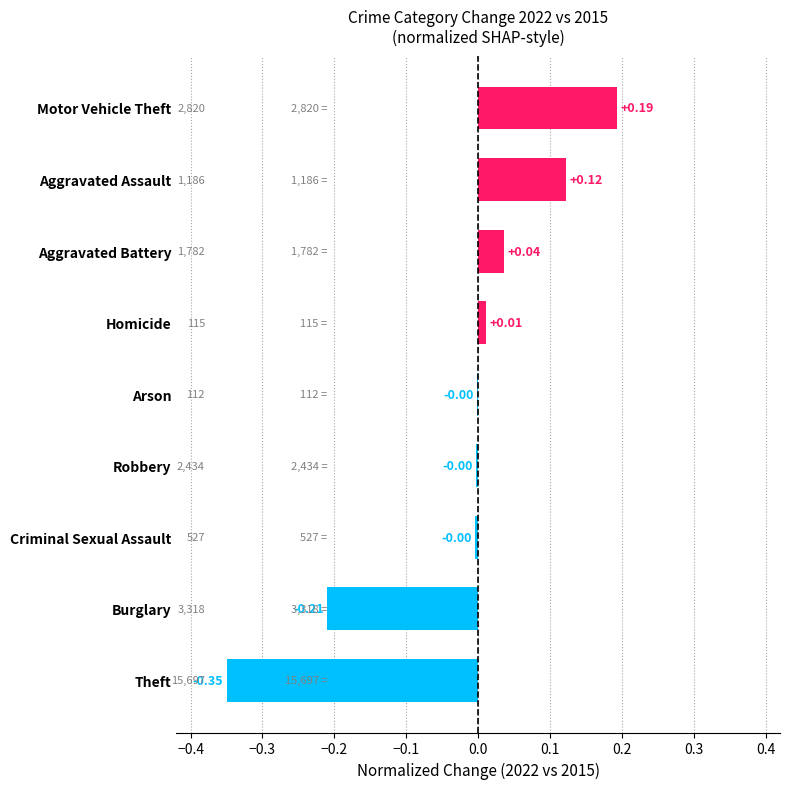

Between Burglary and Motor Vehicle Theft, which is larger?

Motor Vehicle Theft